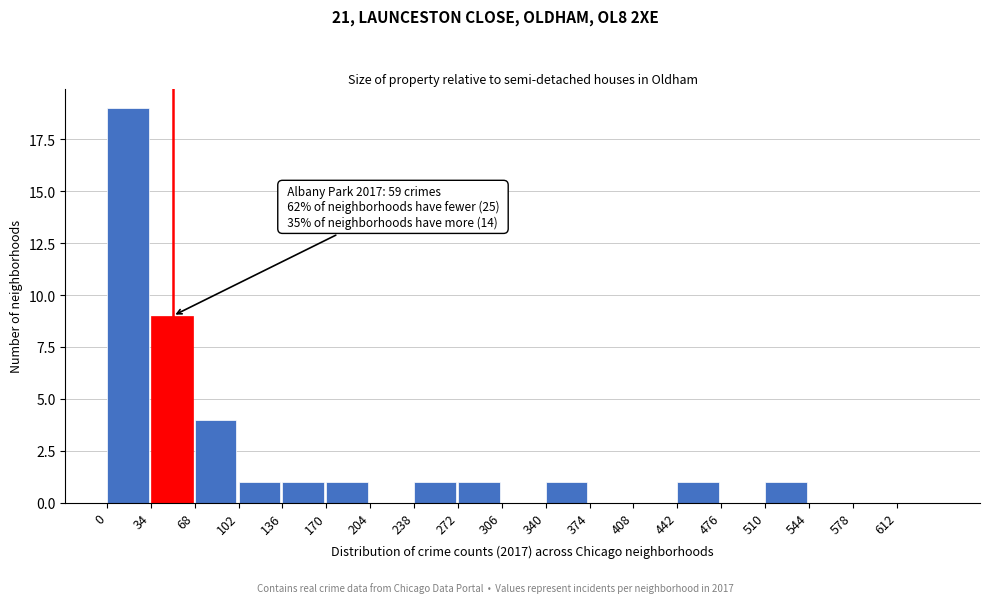

Over which range of the x-axis is the bar tallest?

0 to 34